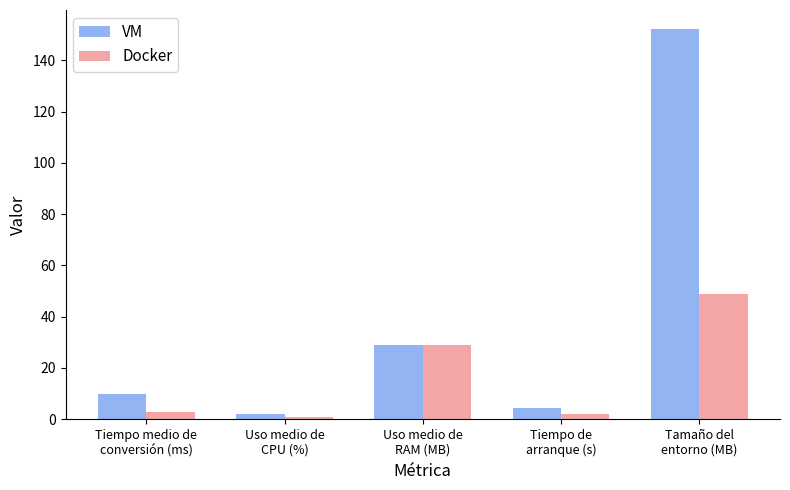

What is the minimum value for VM?

2.0